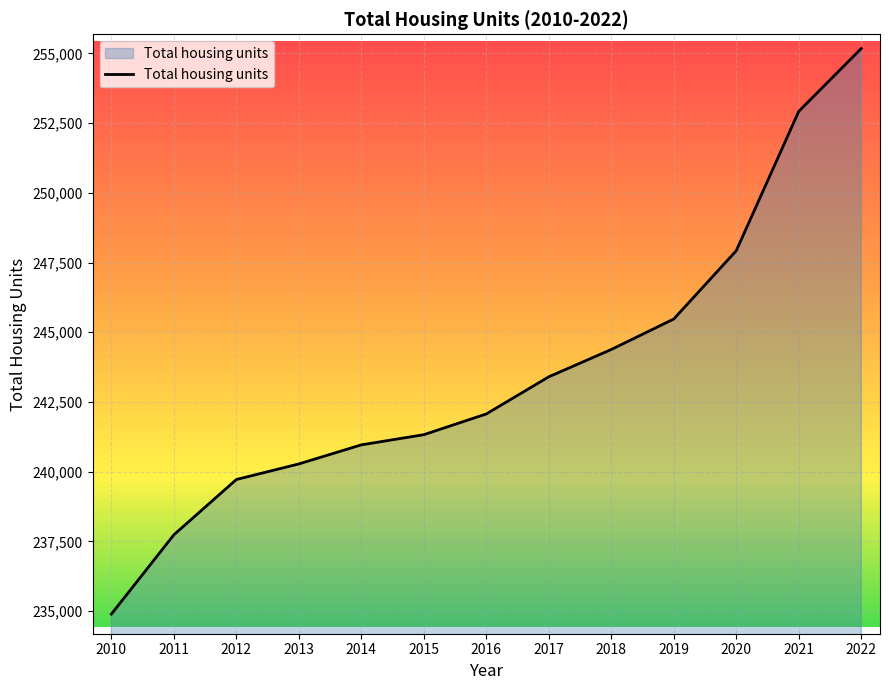

Does the chart have visible grid lines?

Yes